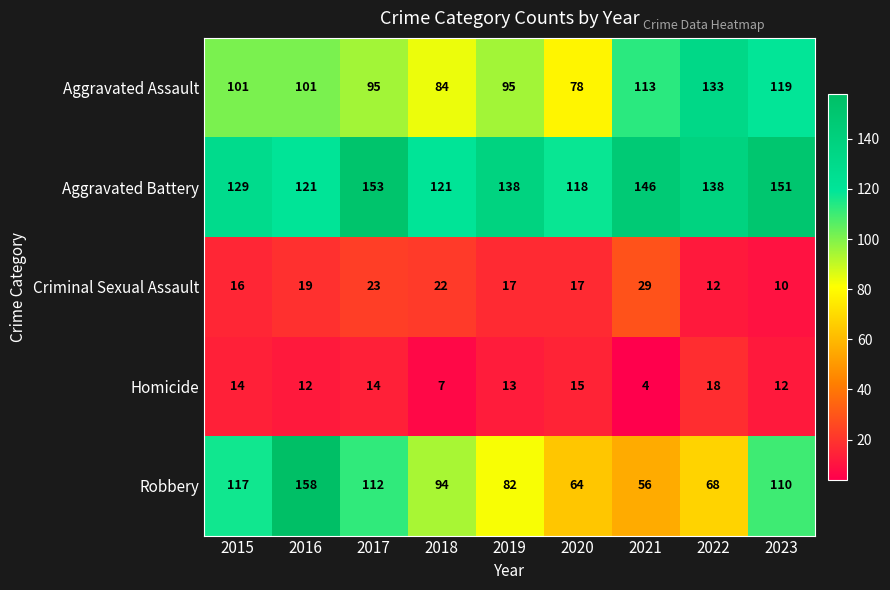

What is the difference between the second highest and second lowest values in the Homicide series?

8